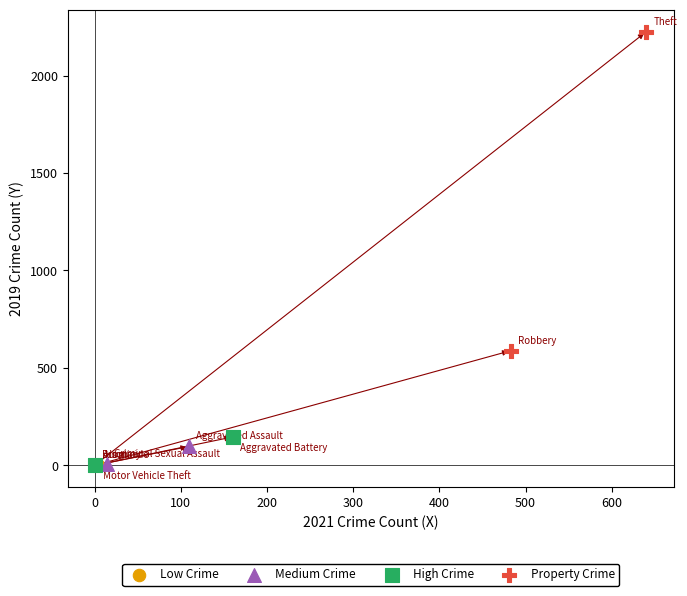

Which series reaches the maximum Y coordinate?

Property Crime